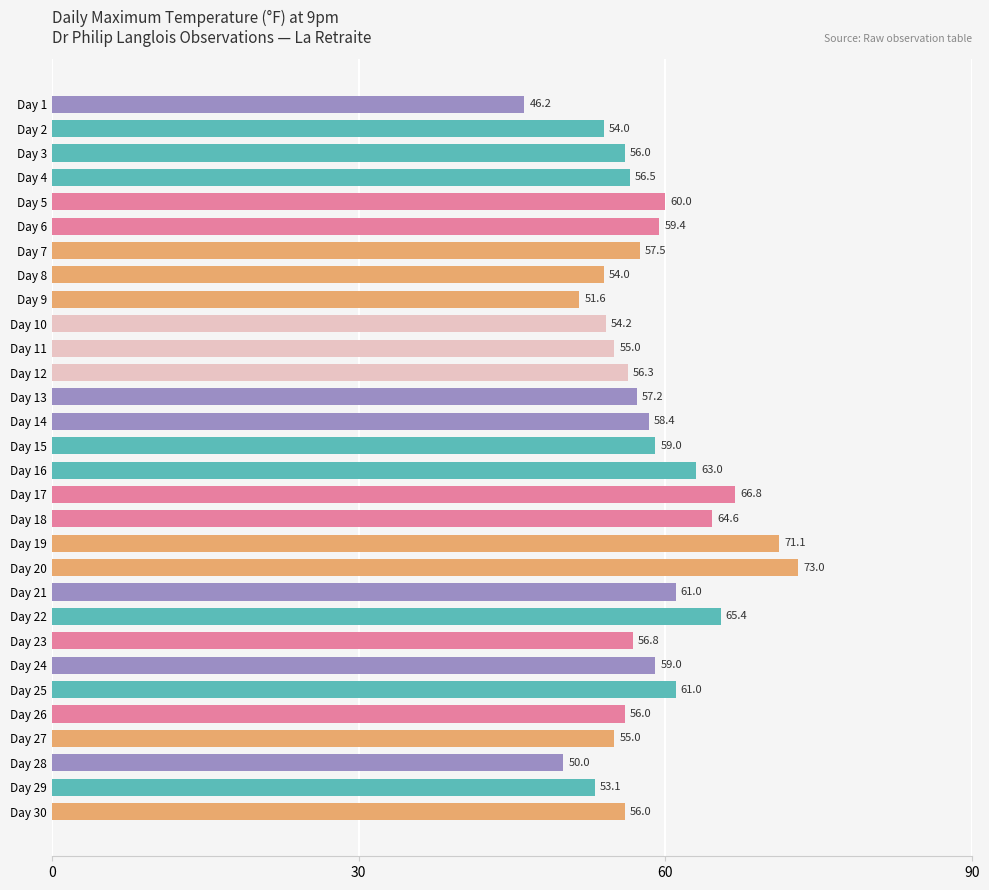

What is the minimum value shown in the chart?

46.2